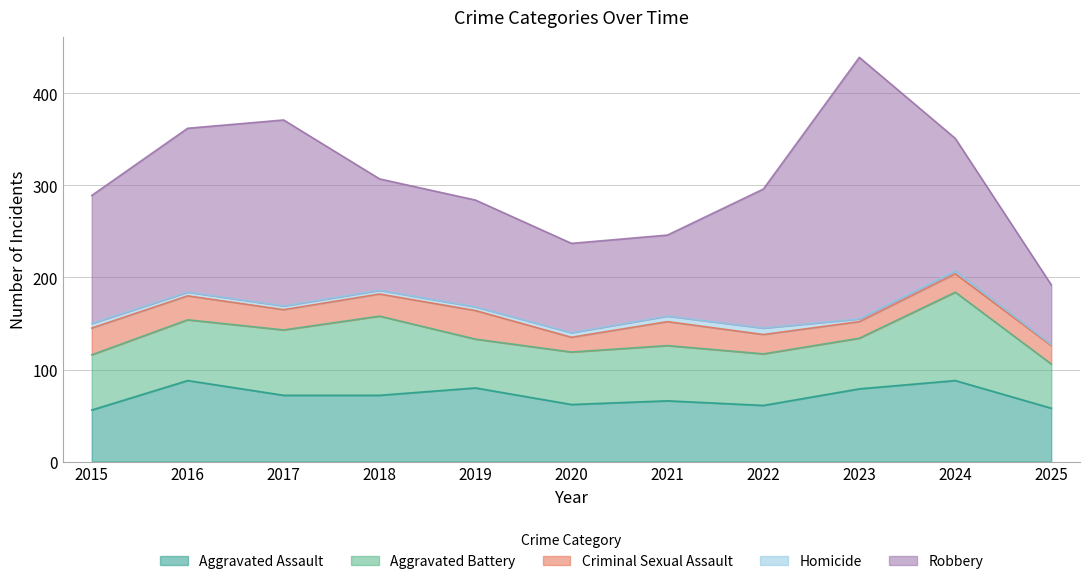

How many series are shown in this chart?

5